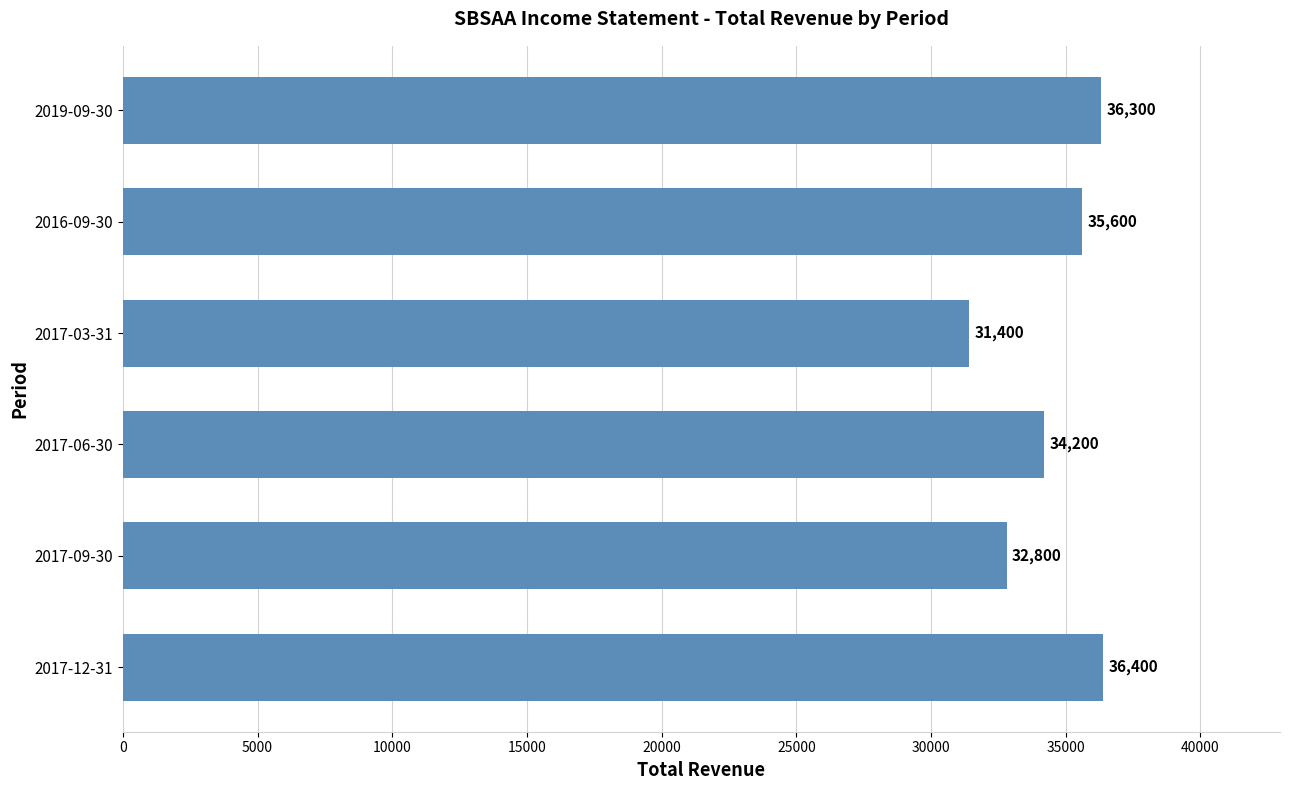

What is the ratio of the value at 2019-09-30 to the value at 2017-12-31?

1.0